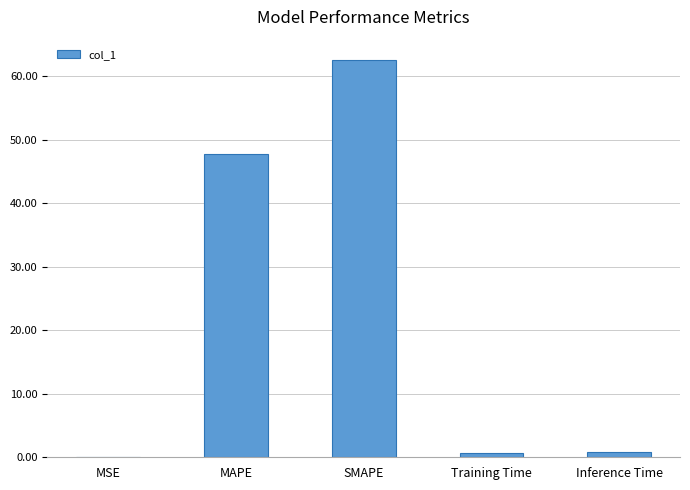

Does the chart contain stacked bars?

No